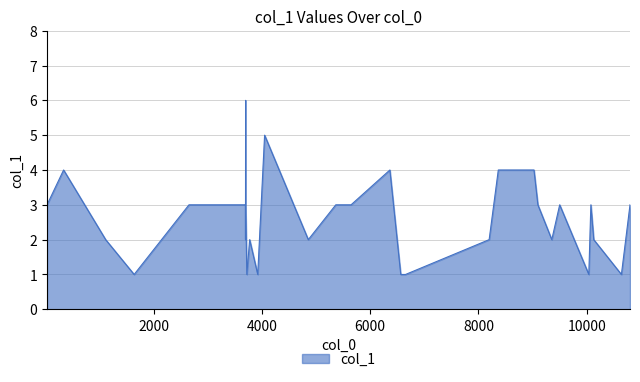

What is the greatest value displayed?

6